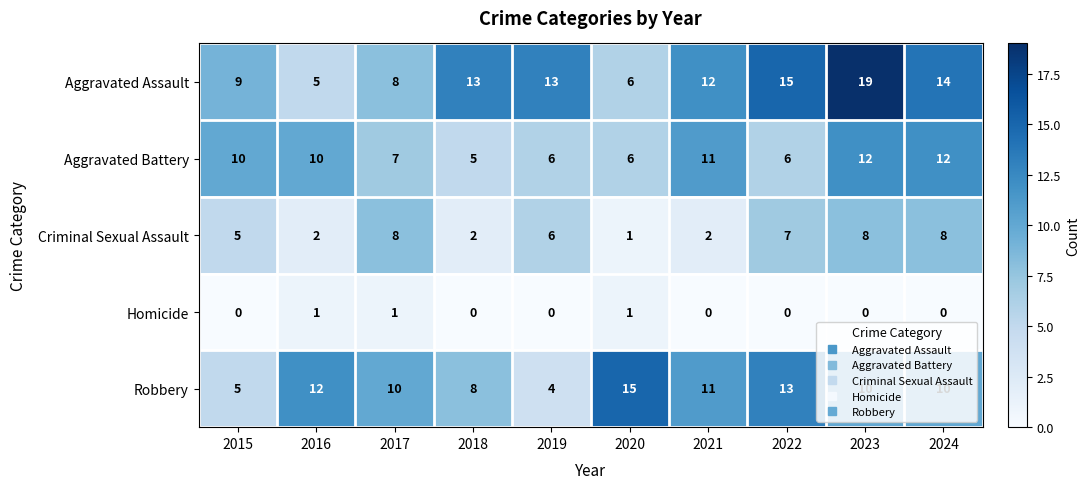

Which series has the largest range (max minus min)?

Aggravated Assault